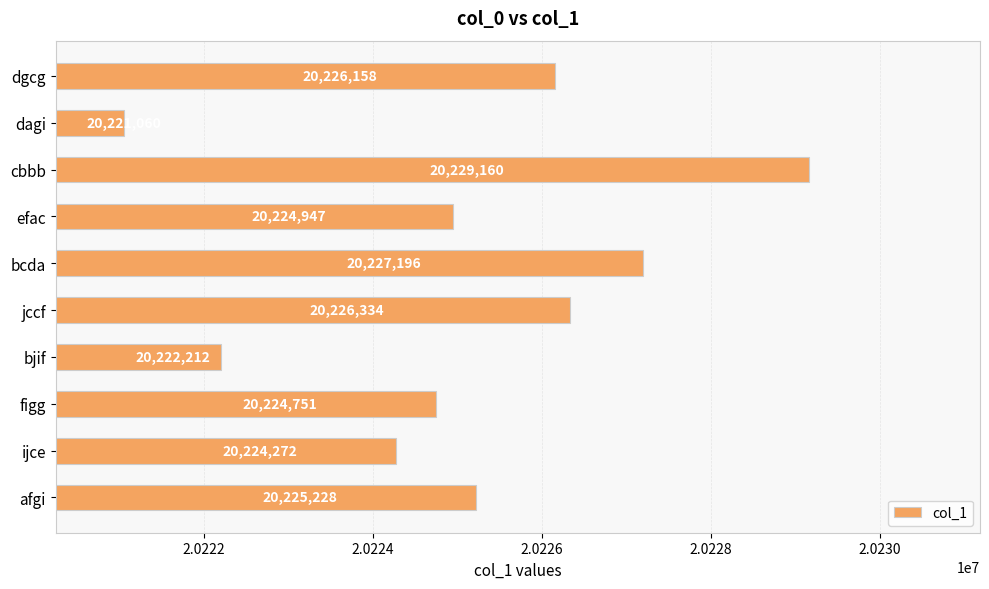

The chart shows a value of 34495797 at ijce. True or false?

False